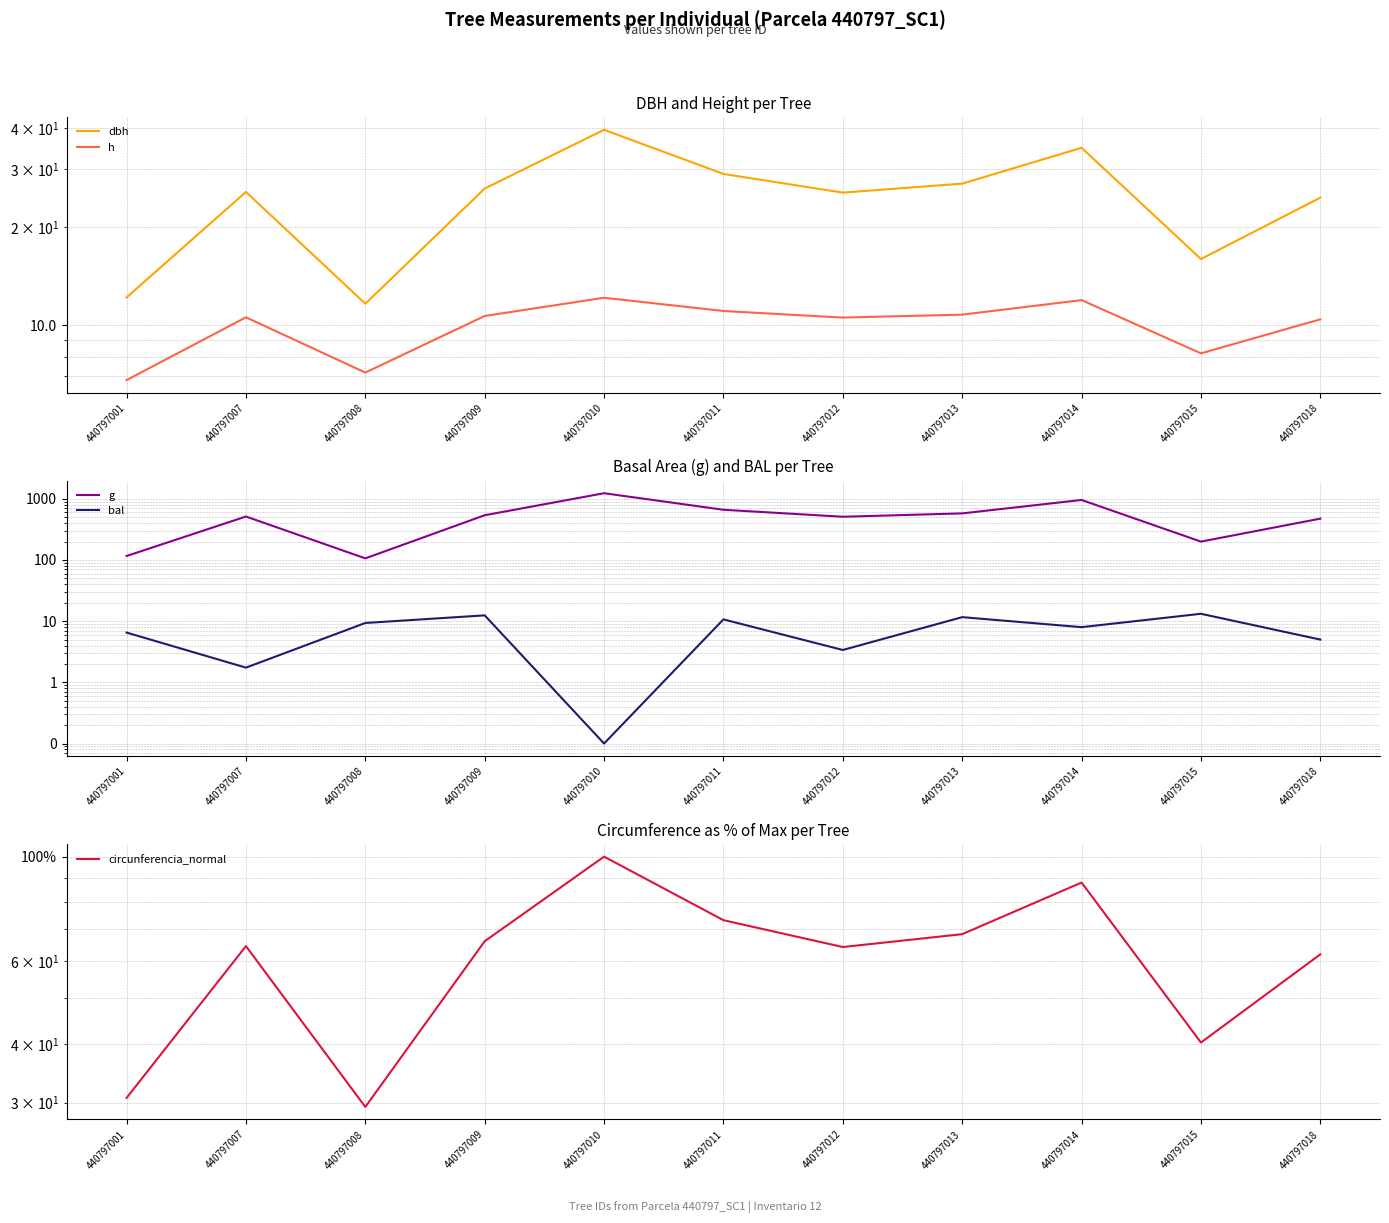

True or false: bal has a value of 1.7 at 440797007.

True